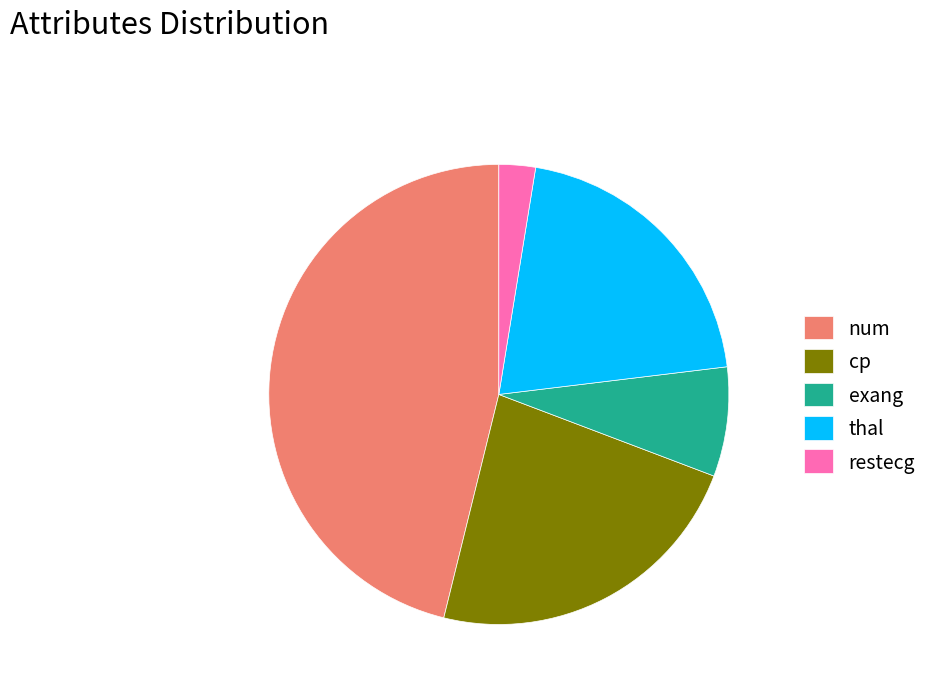

The thal slice represents 21% of the pie. True or false?

True